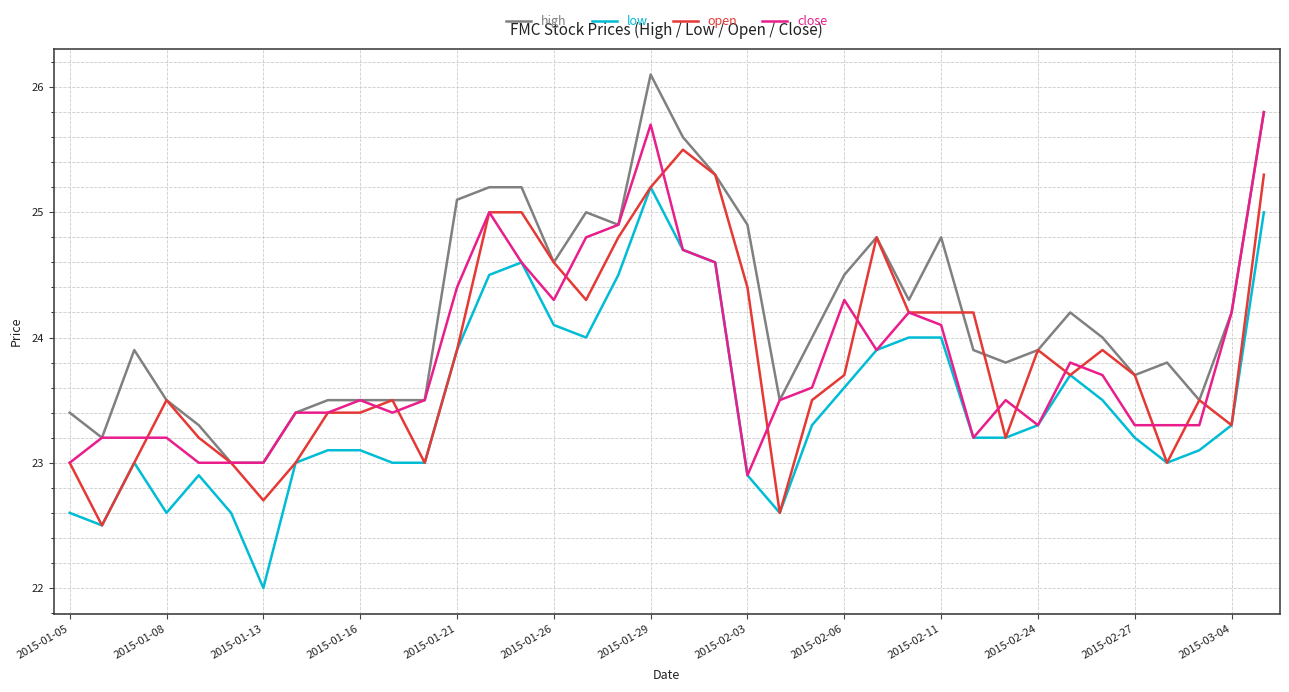

Which series has the largest total across all categories?

high